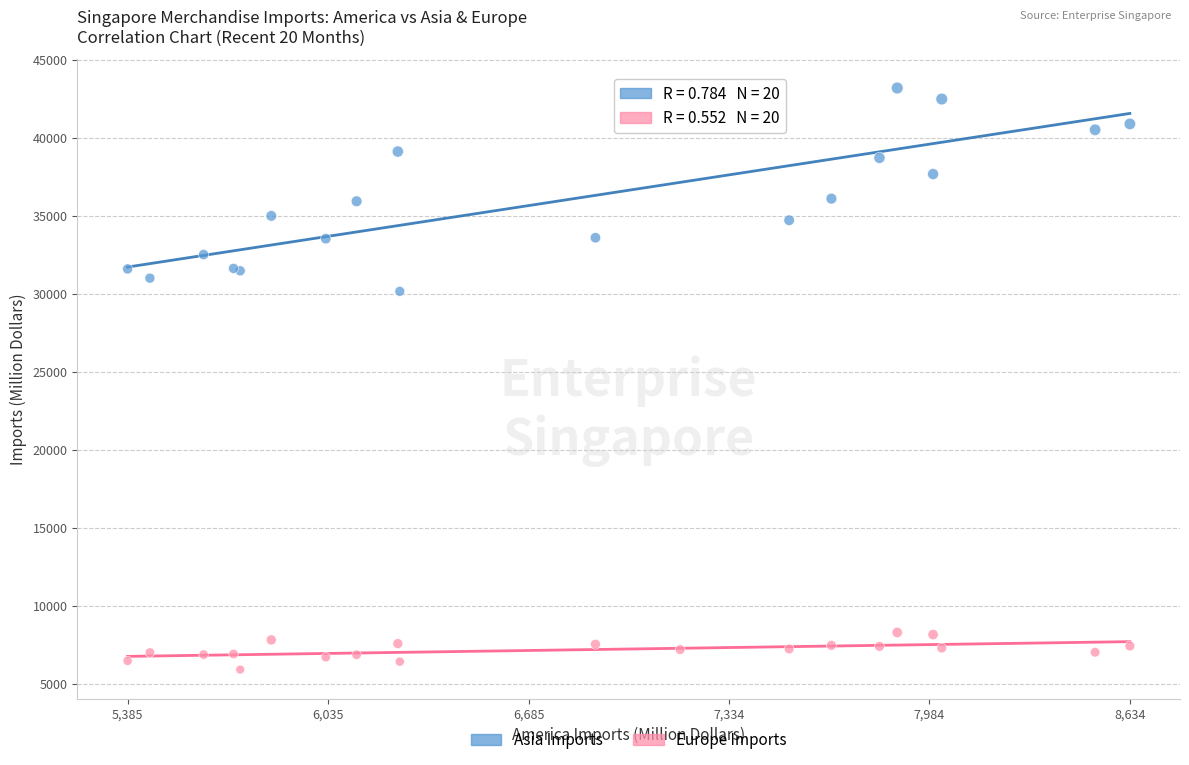

Across all series, what Y value is closest to 24566?

30174.0